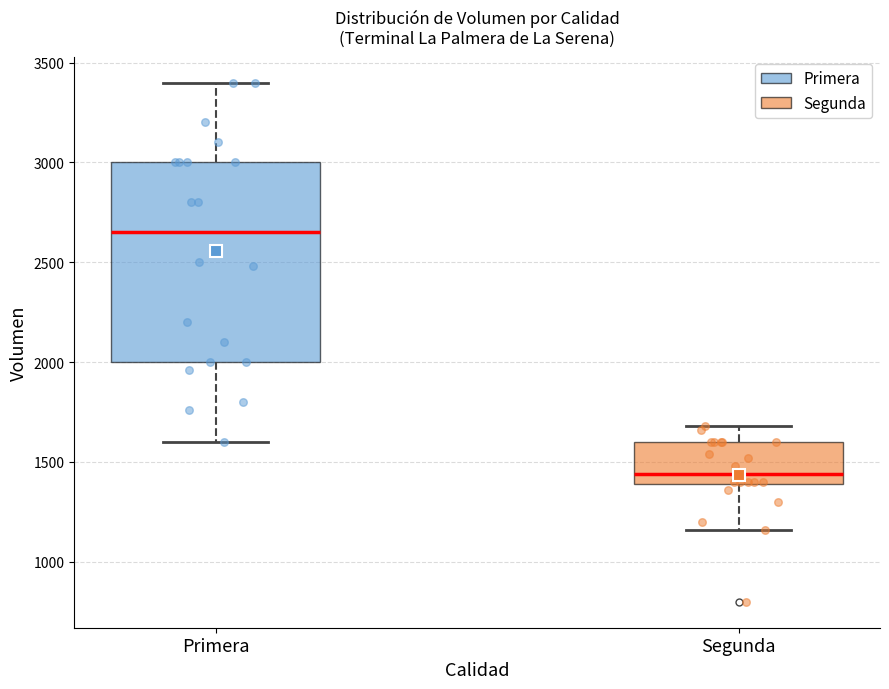

Which box has the highest median line?

Primera